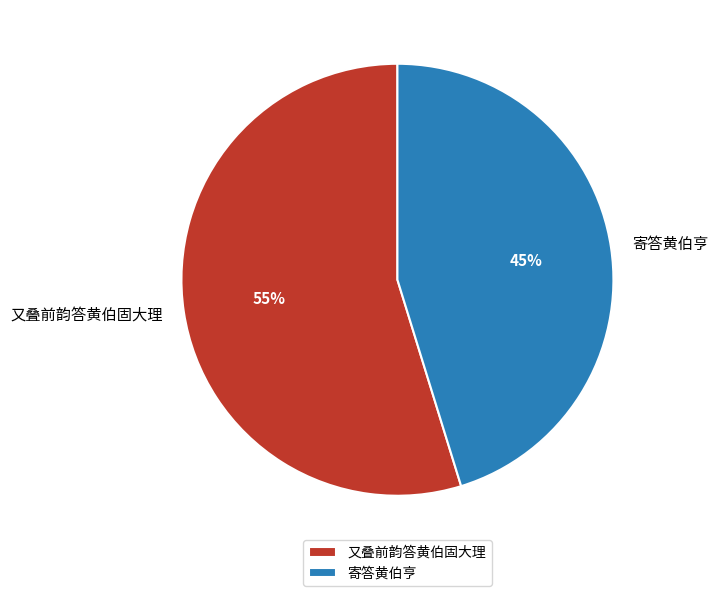

To the nearest percent, what is the difference between the largest and smallest slice percentages?

10%